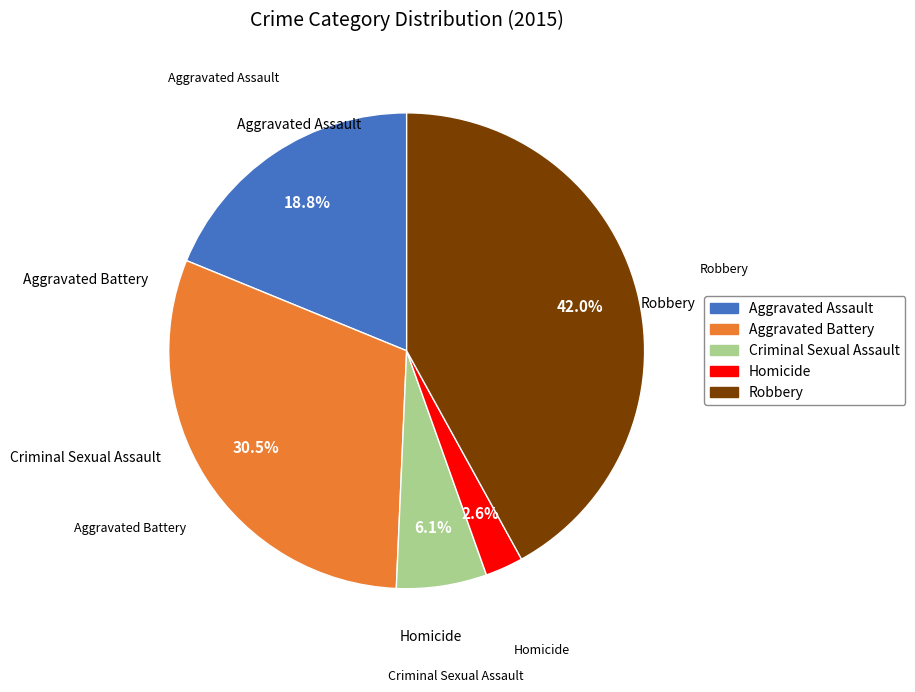

Approximately how many times larger is the value at Aggravated Assault compared to Criminal Sexual Assault?

3.1